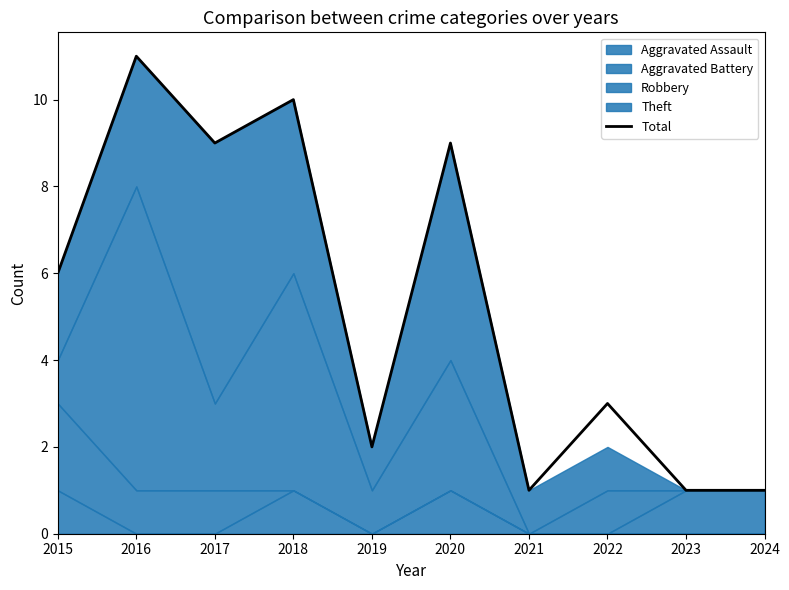

Reading right to left, extract all data points from this chart.

2024=1	2023=1	2022=3	2021=1	2020=9	2019=2	2018=10	2017=9	2016=11	2015=6